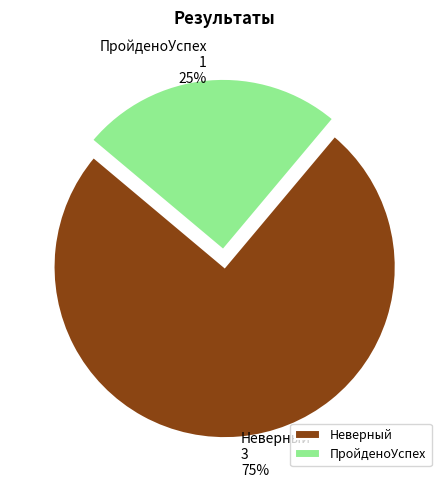

Is there any slice that represents more than half of the pie?

Yes